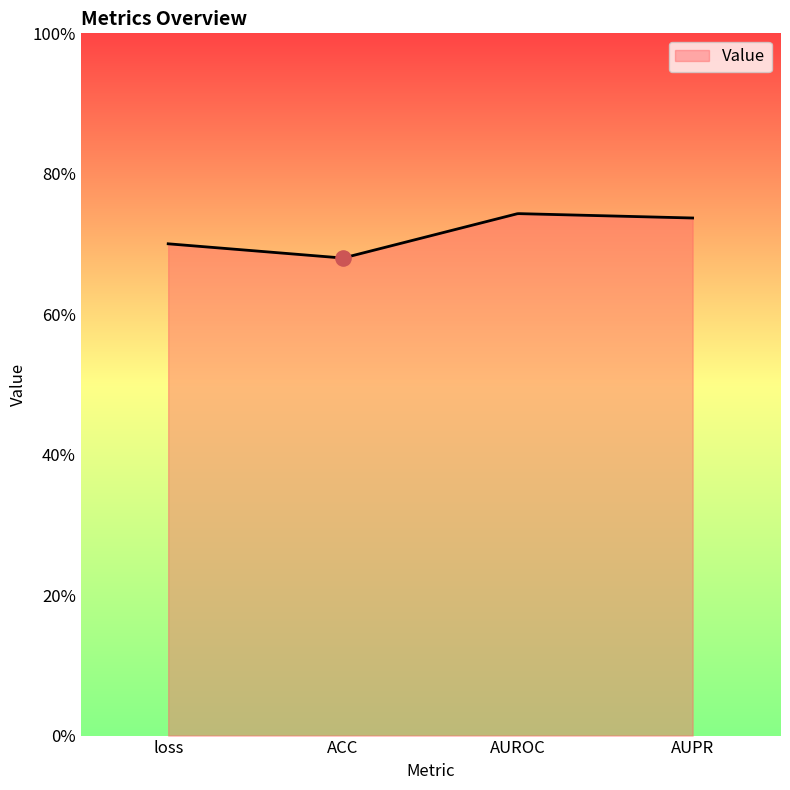

Between loss and AUROC, which is larger?

AUROC